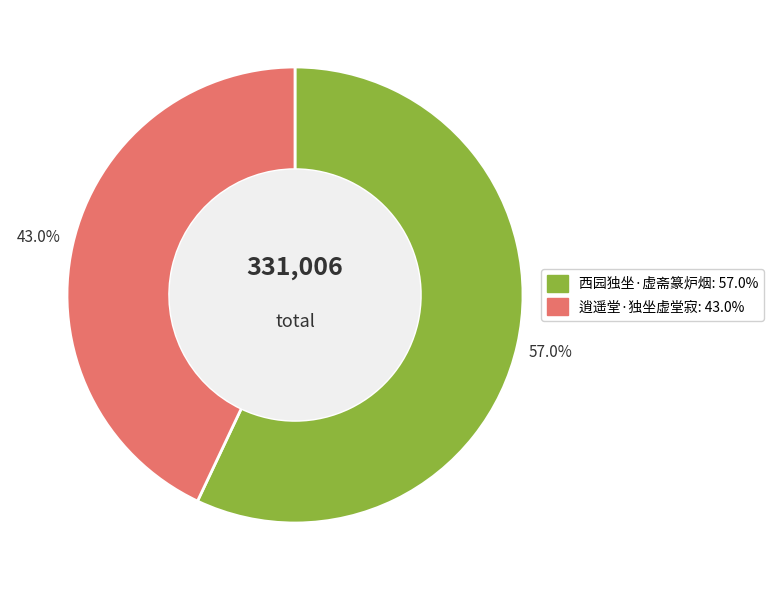

Is the sum of 逍遥堂·独坐虚堂寂 and 西园独坐·虚斋篆炉烟 greater than half?

Yes